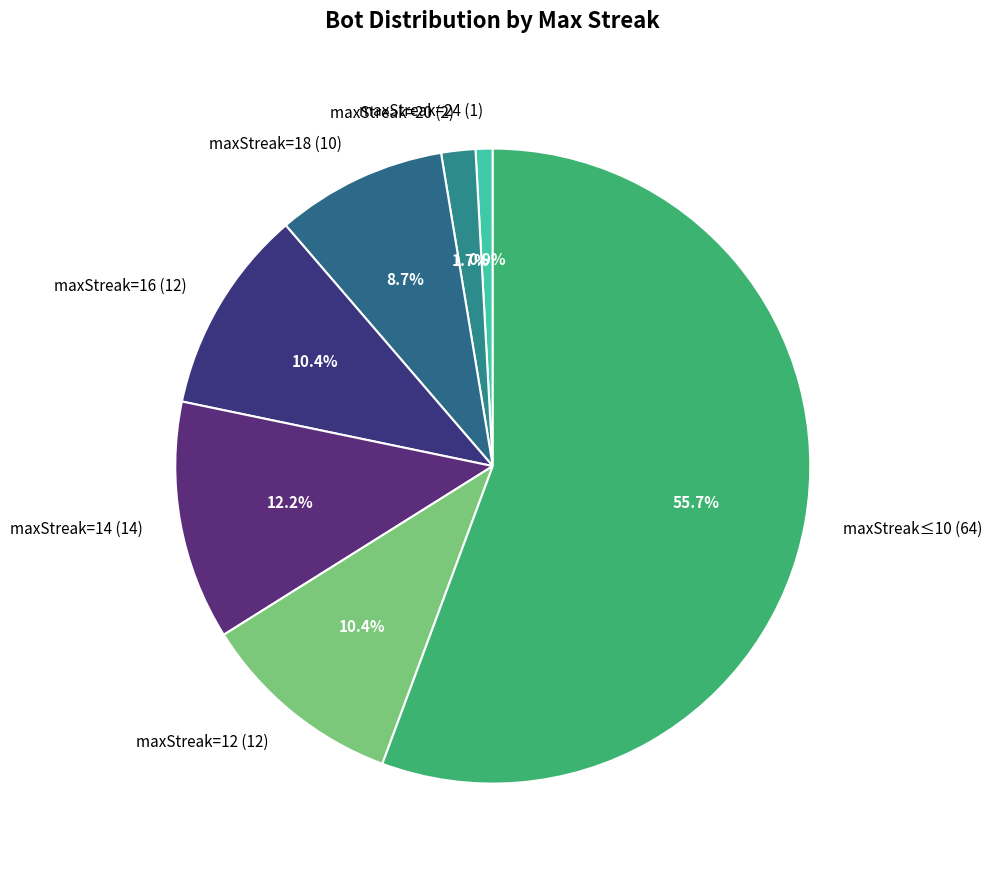

To the nearest percent, what is the difference between the largest and smallest slice percentages?

55%